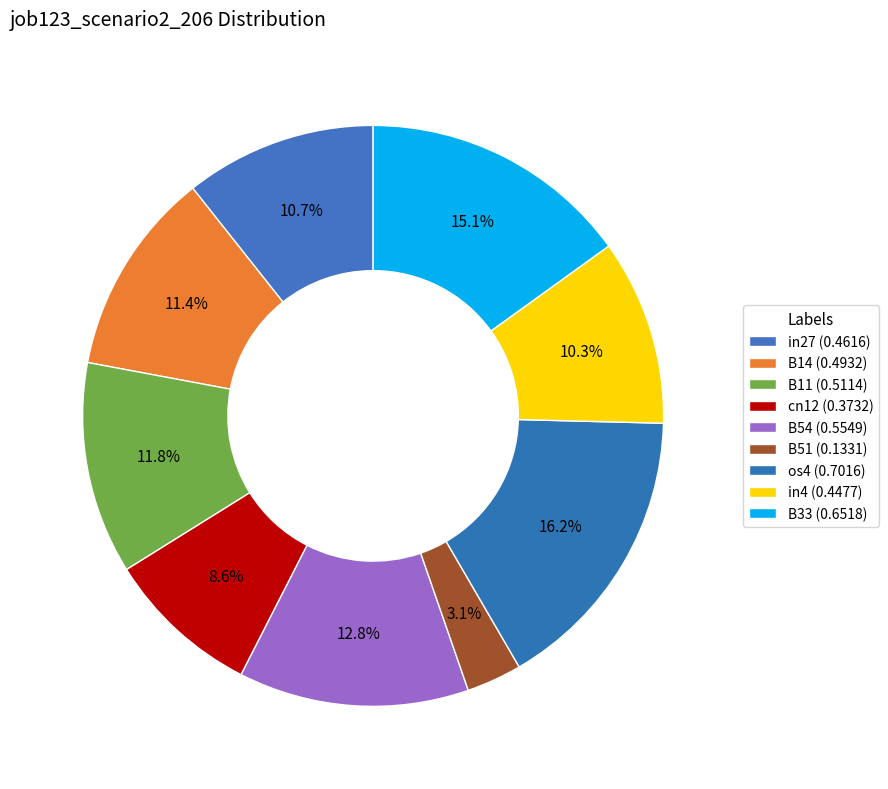

How many slices are in this pie chart?

9